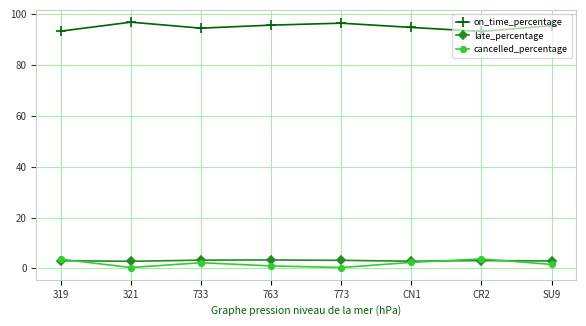

What is the label of the 2nd point from the right?

CR2